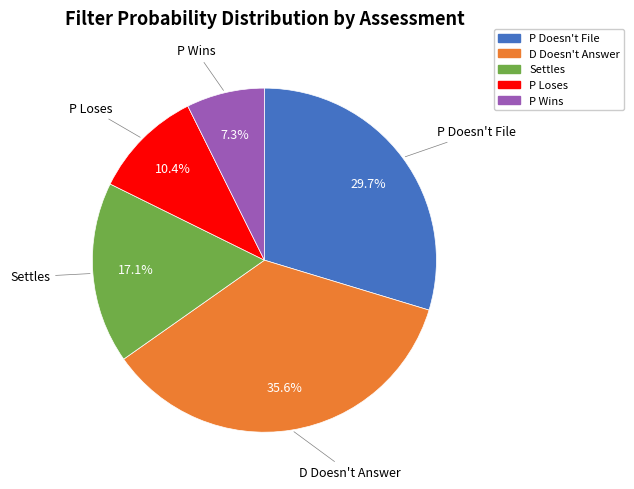

Is there a majority slice in this chart?

No